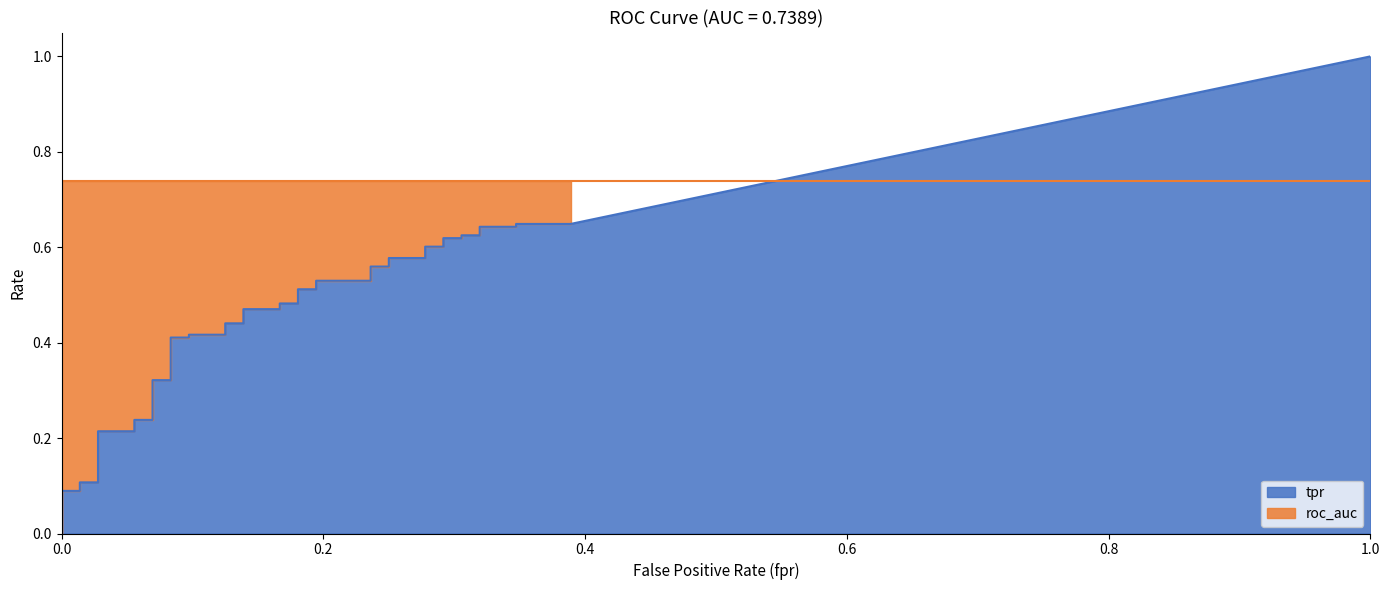

Which category has the highest value in the fpr series?

39